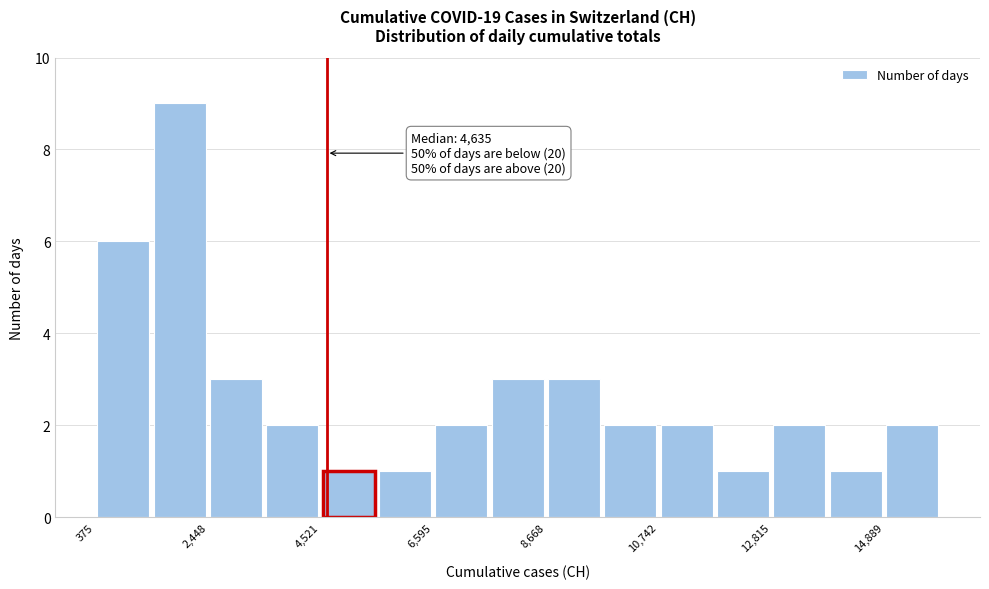

Around what value on the x-axis is the tallest bar? Give the approximate position of its centre, as read against the axis.

2000